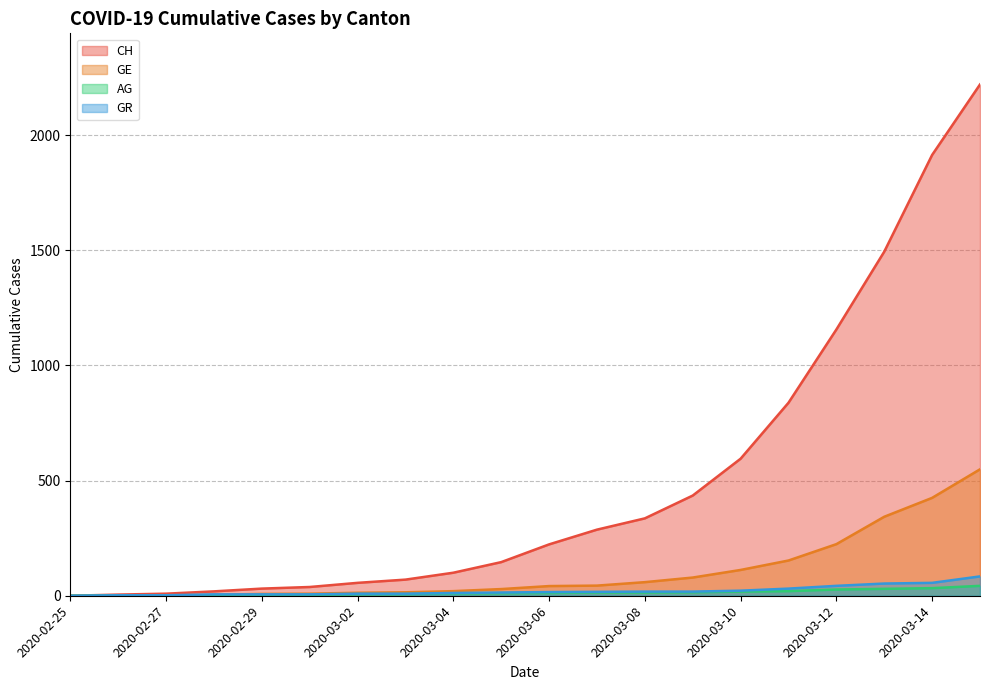

Which series has the largest total across all categories?

CH